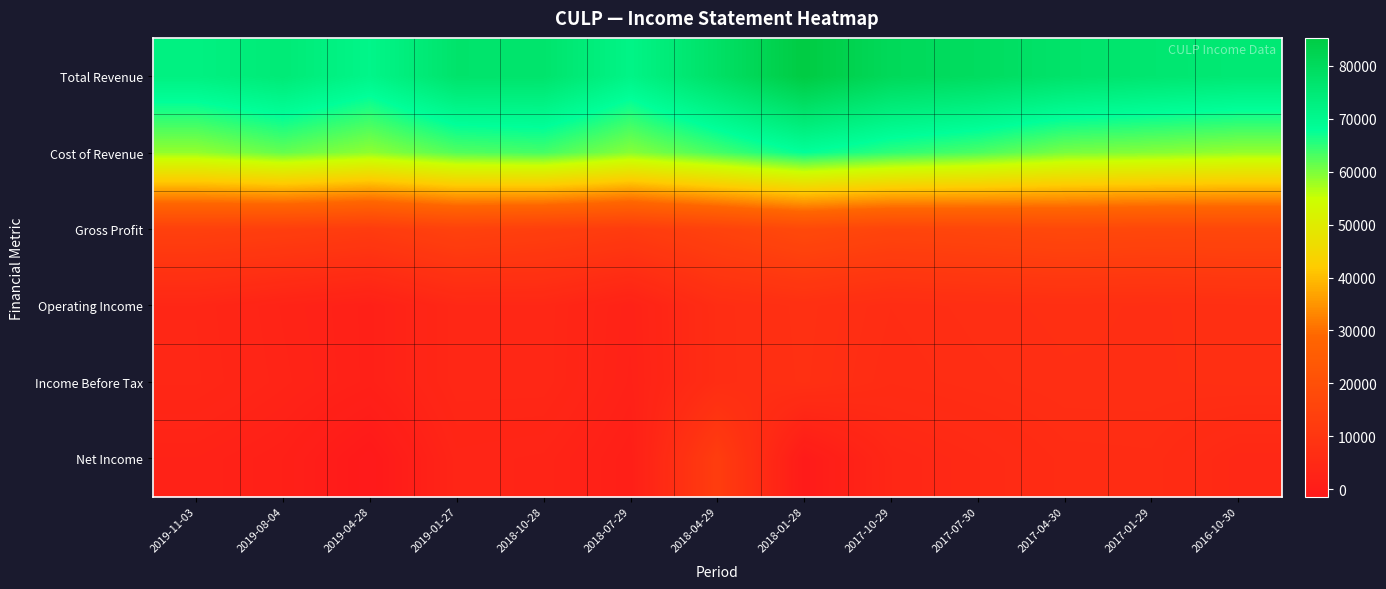

Between 2018-04-29 and 2018-07-29, which is larger?

2018-04-29